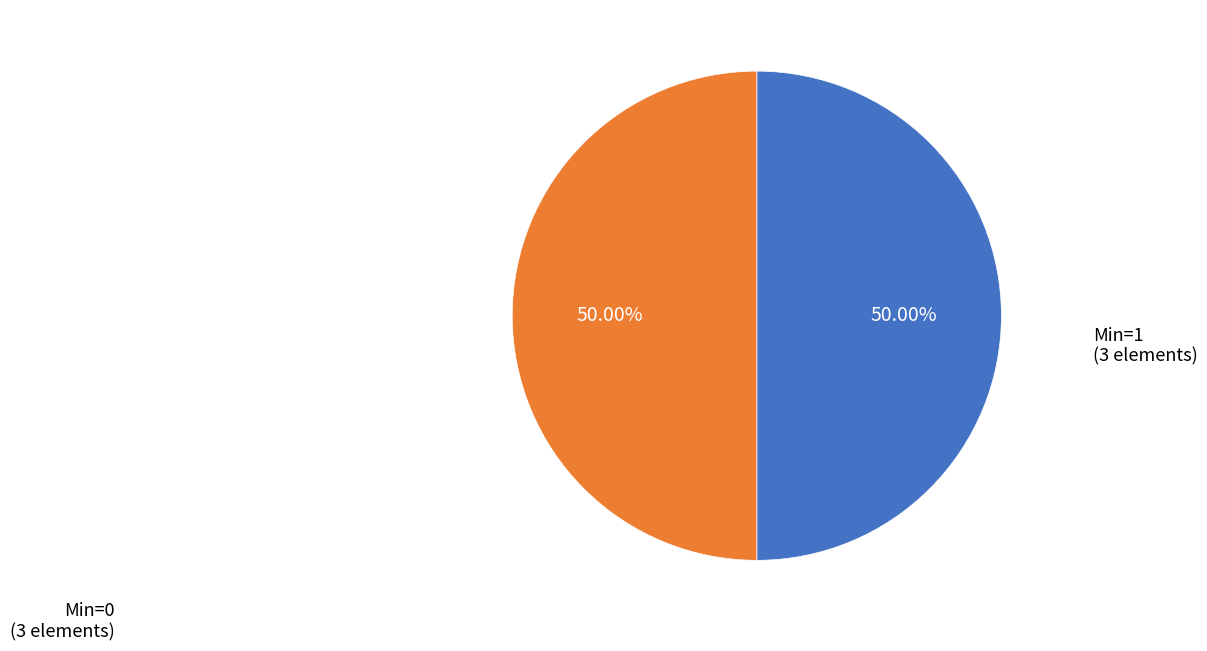

How many segments does this pie chart have?

2